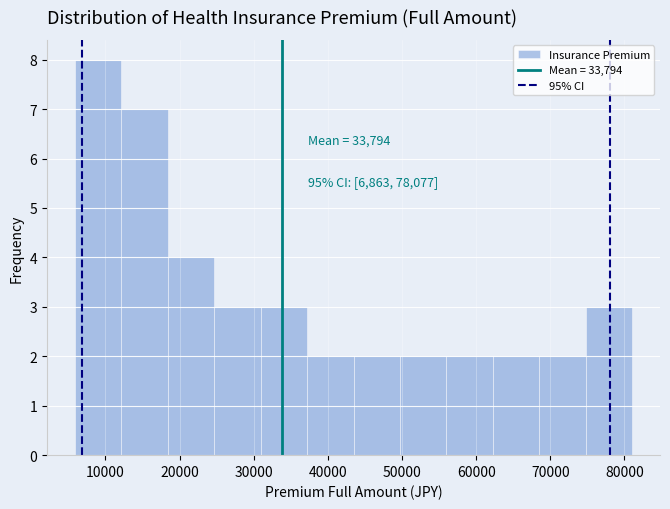

Which range on the x-axis has the tallest bar?

6000 to 12000